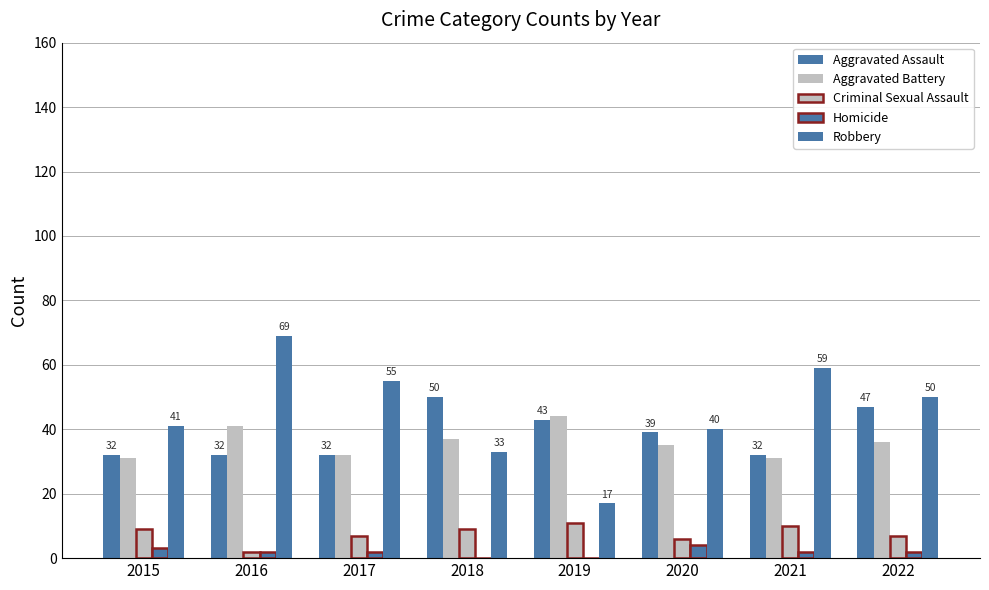

The value of Criminal Sexual Assault at 2019 is 19. True or false?

False